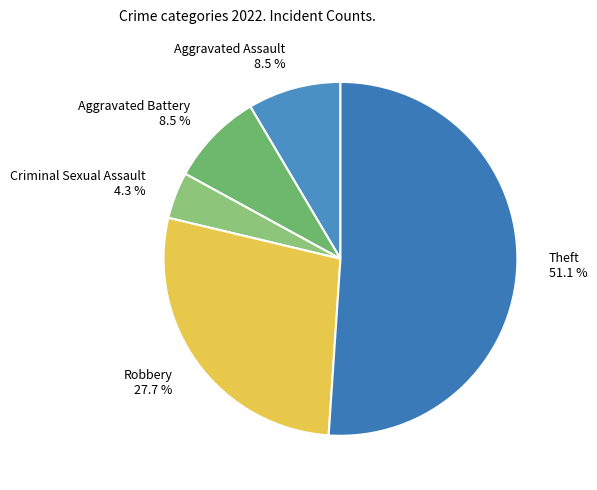

Approximately how many times larger is the value at Theft 51.1 % compared to Robbery 27.7 %?

1.8